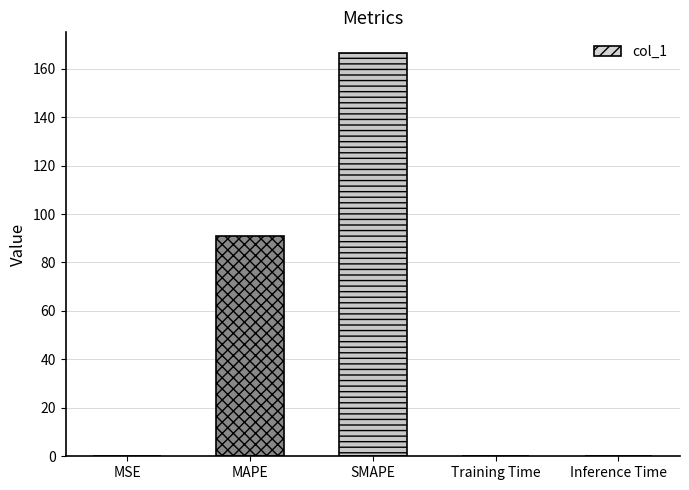

The value at Training Time is 0.0. True or false?

True